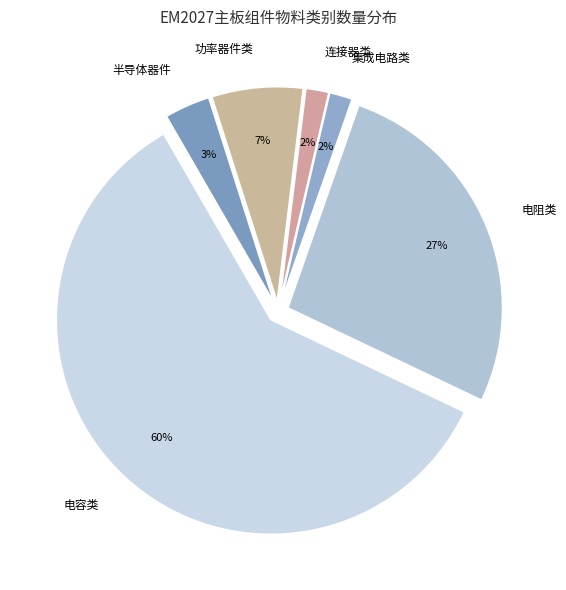

Combined, do 电阻类 and 连接器类 account for over 50%?

No